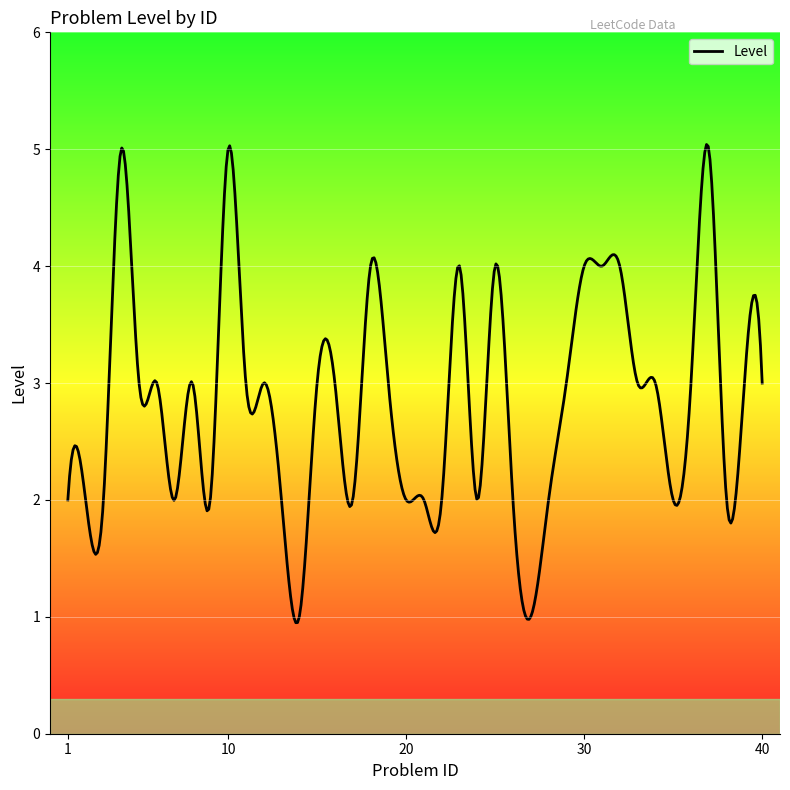

What is the minimum value shown in the chart?

0.9